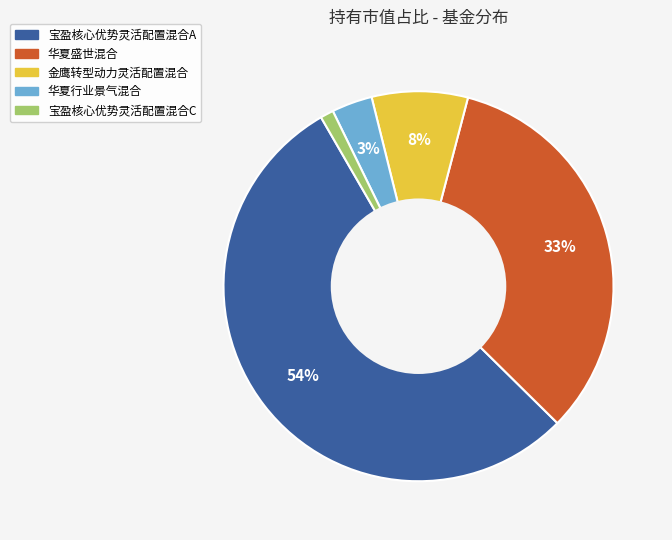

Rank the categories by value from lowest to highest.

宝盈核心优势灵活配置混合C, 华夏行业景气混合, 金鹰转型动力灵活配置混合, 华夏盛世混合, 宝盈核心优势灵活配置混合A